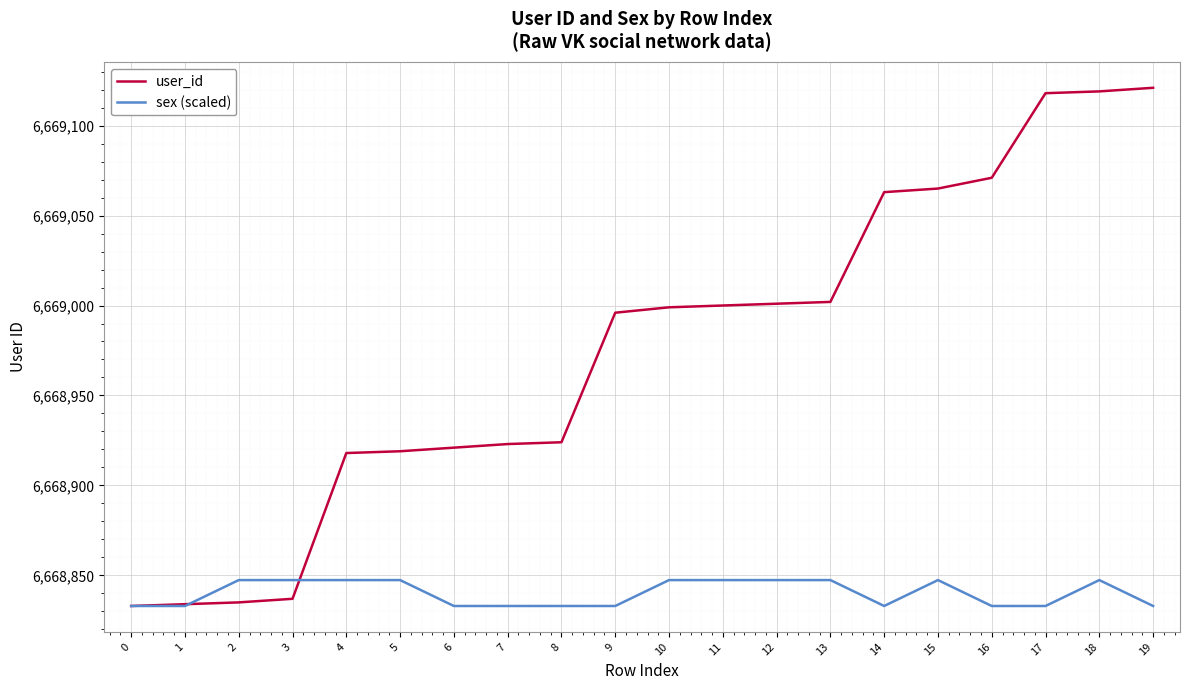

At which category is the sum across all series the highest?

18